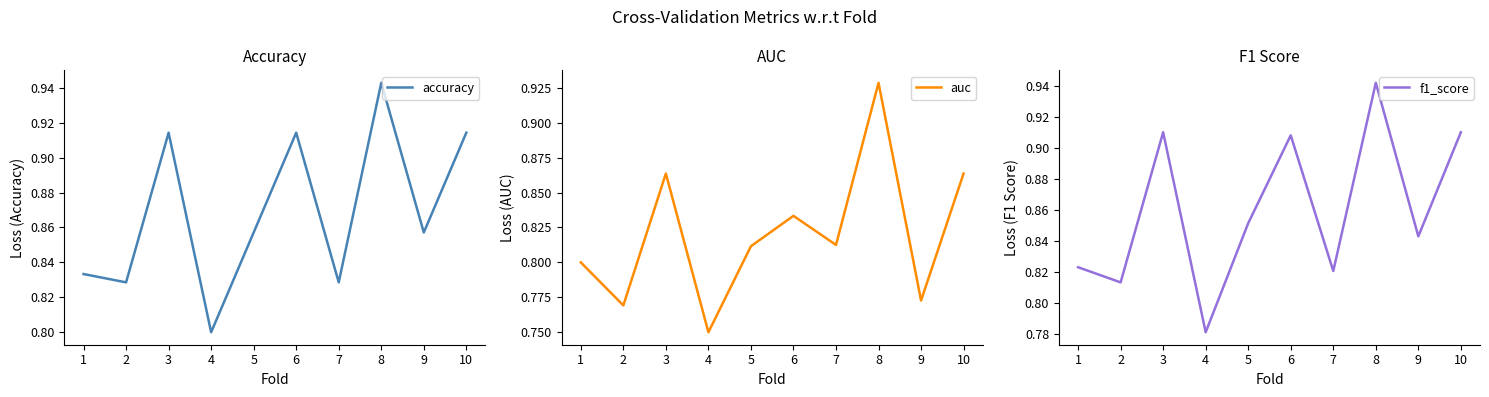

Rank the series by their maximum value, from highest to lowest.

accuracy, f1_score, auc